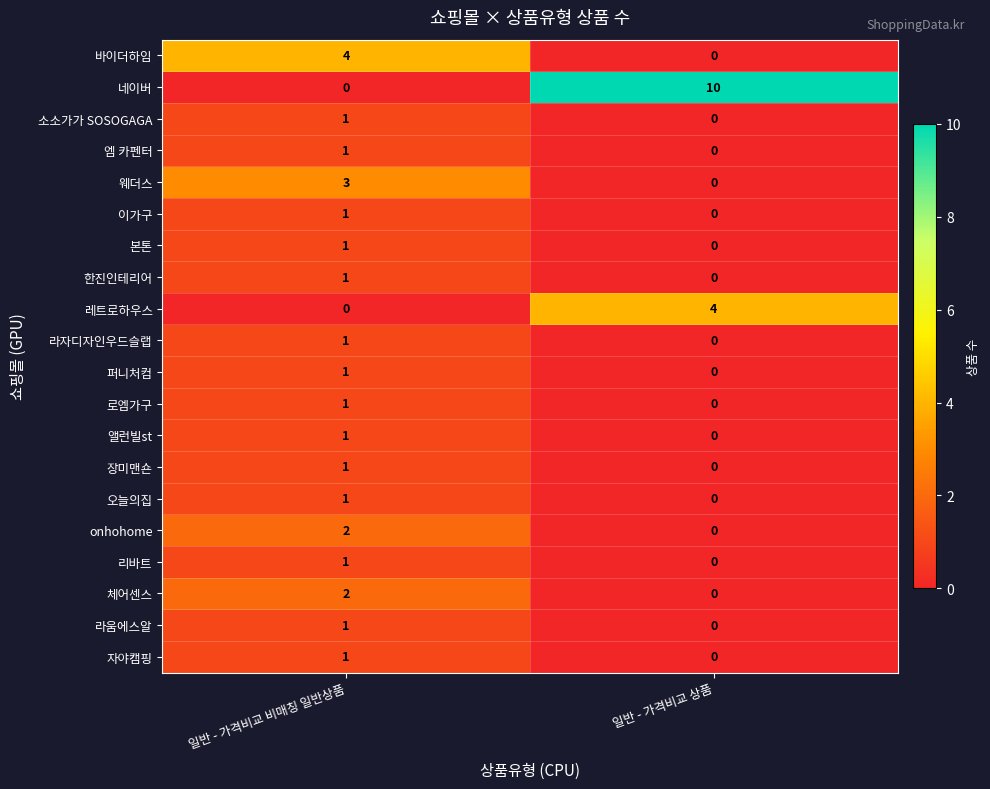

How many data points does each series have?

2